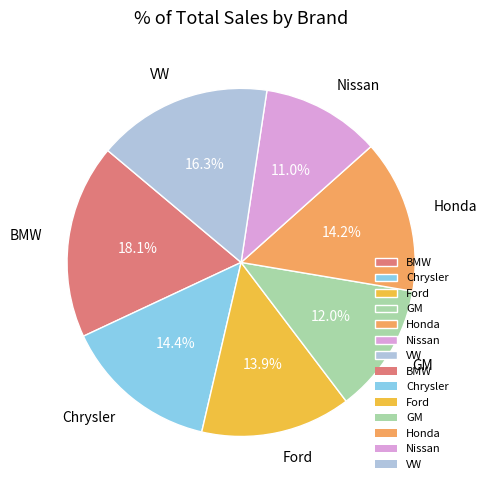

Which has a higher value, Nissan or VW?

VW